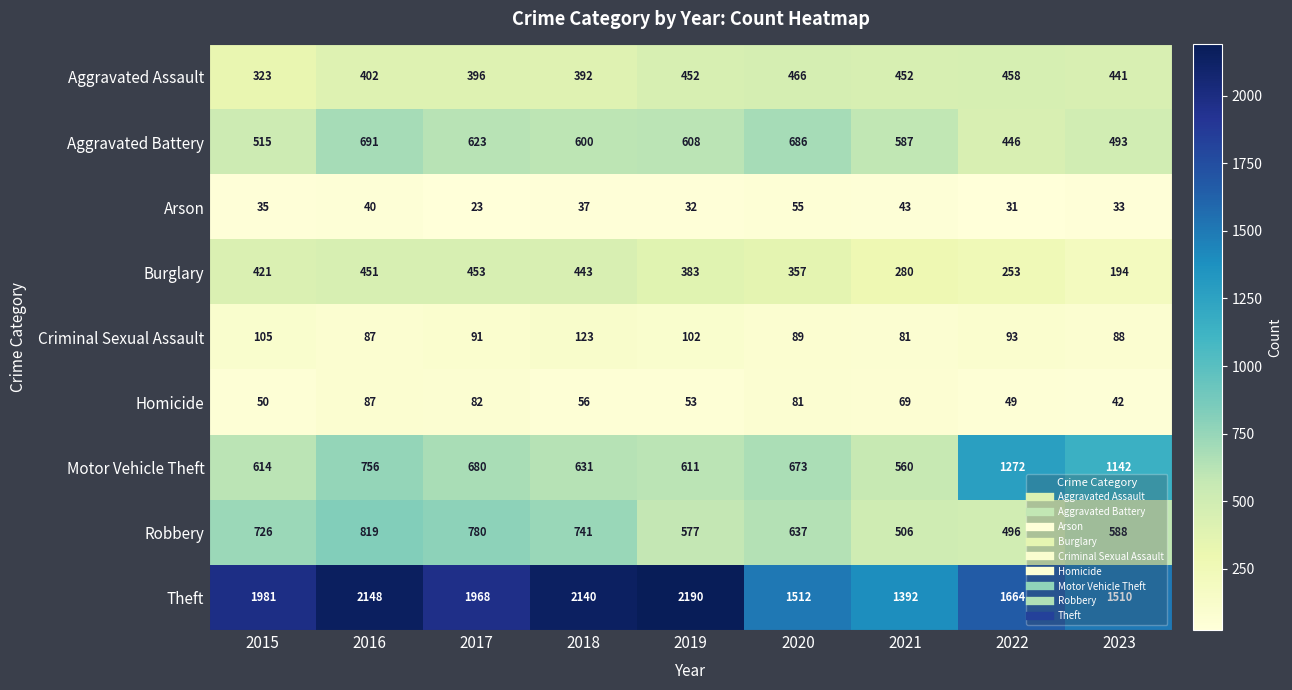

Rank the series by their maximum value, from lowest to highest.

Arson, Homicide, Criminal Sexual Assault, Burglary, Aggravated Assault, Aggravated Battery, Robbery, Motor Vehicle Theft, Theft